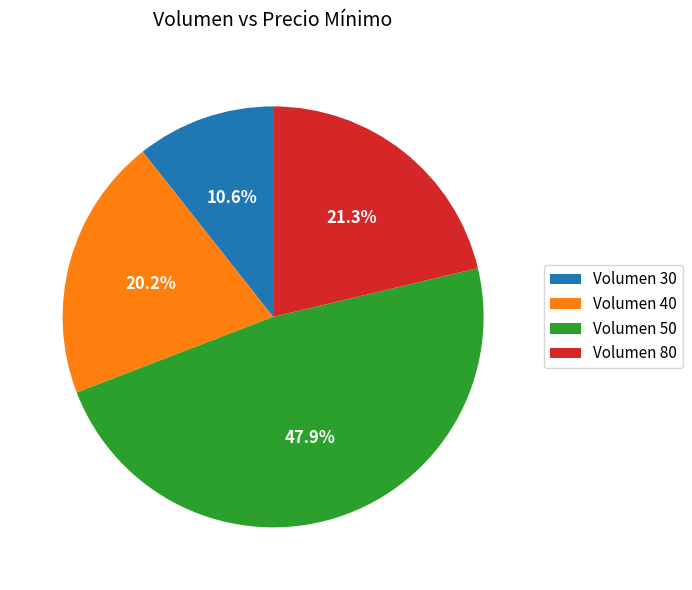

Combined, what portion of the pie is Volumen 50 and Volumen 40?

68.1%